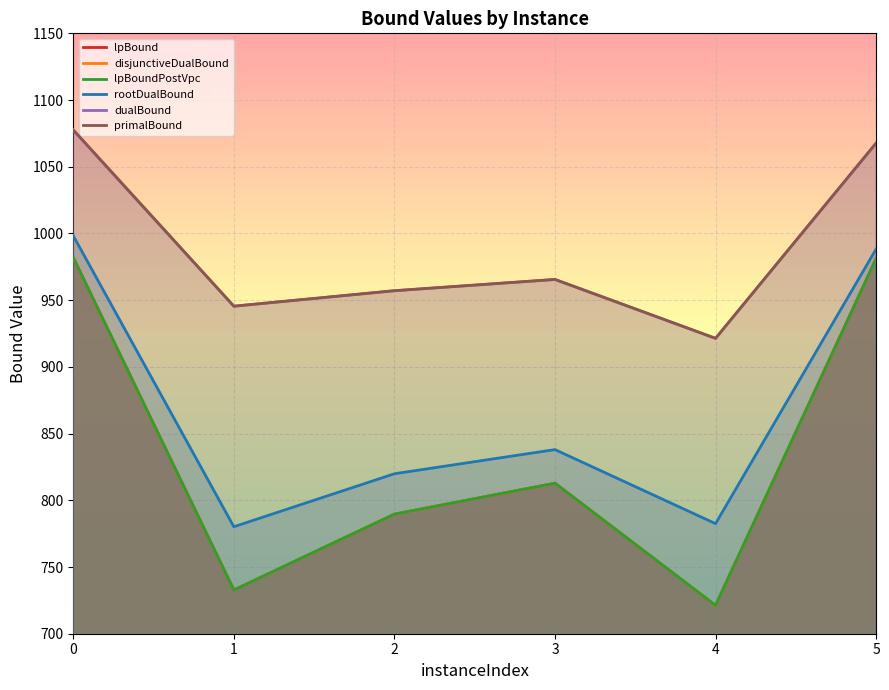

What are all the series names shown in the legend?

lpBound, disjunctiveDualBound, lpBoundPostVpc, rootDualBound, dualBound, primalBound